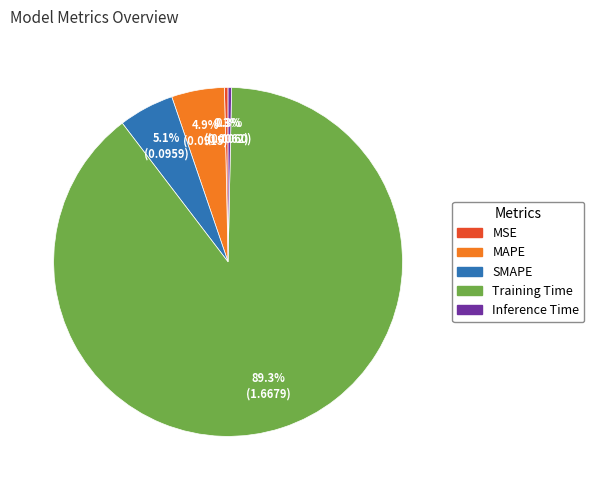

To the nearest percent, what is the combined percentage of SMAPE and MAPE?

10%